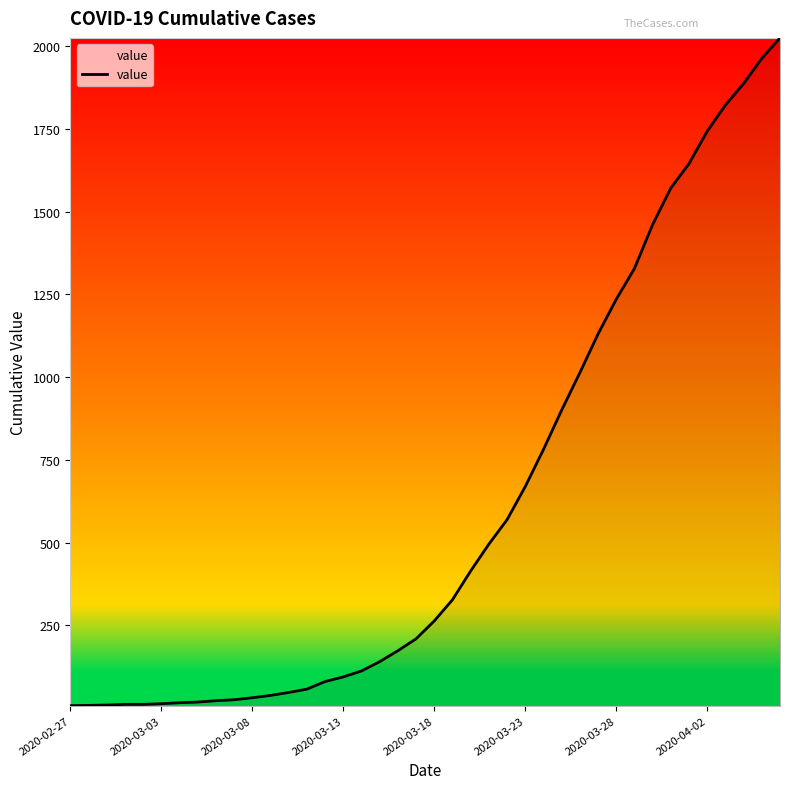

What is the greatest value displayed?

2025